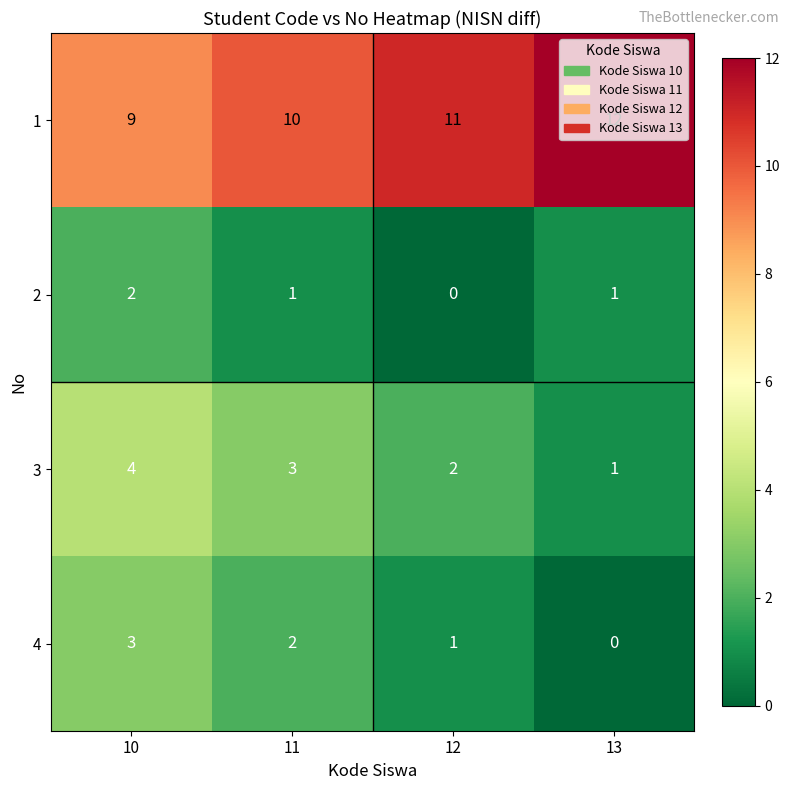

What is the difference between the maximum and minimum values in the 3 series?

3